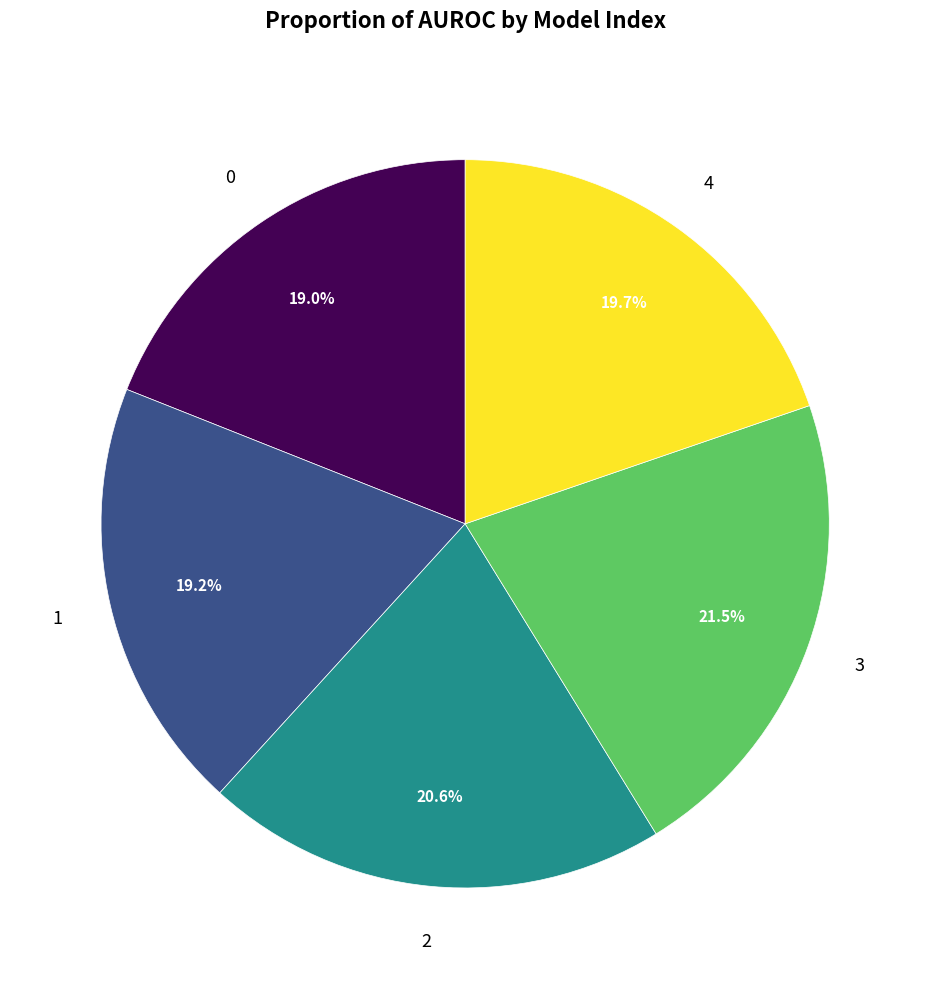

What is the total percentage of 4 and 0?

38.7%